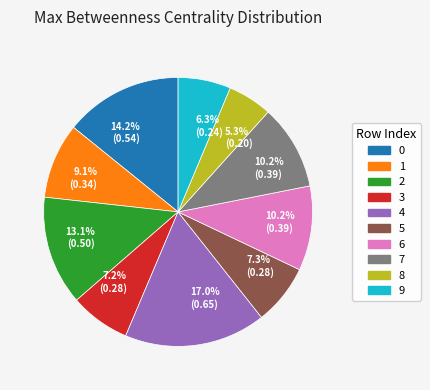

Is there a majority slice in this chart?

No